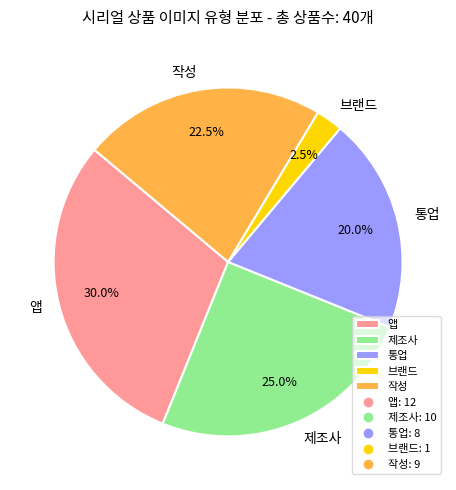

Rank the categories by value from lowest to highest.

브랜드, 통업, 작성, 제조사, 앱